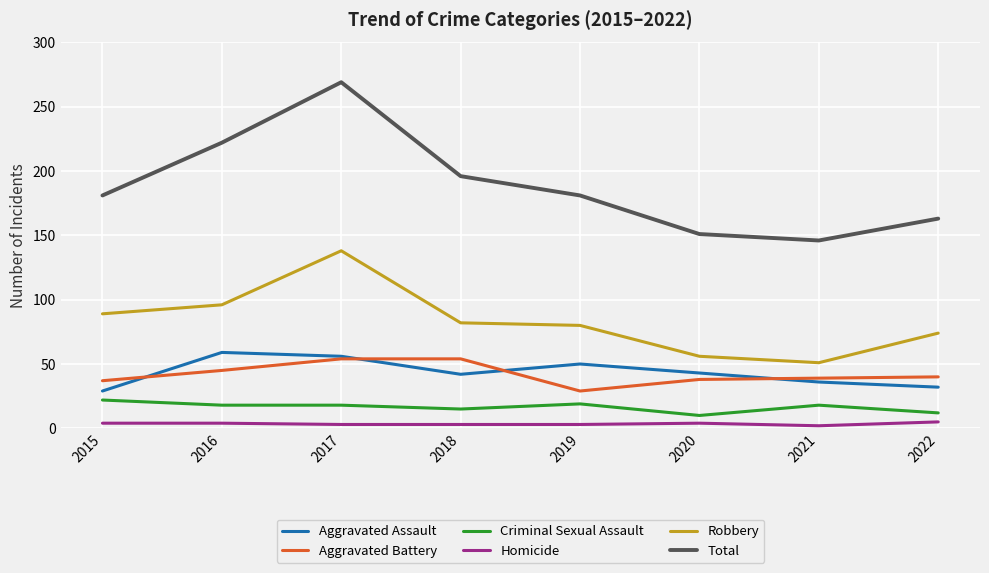

Is it true that Robbery equals 96 at 2016?

True